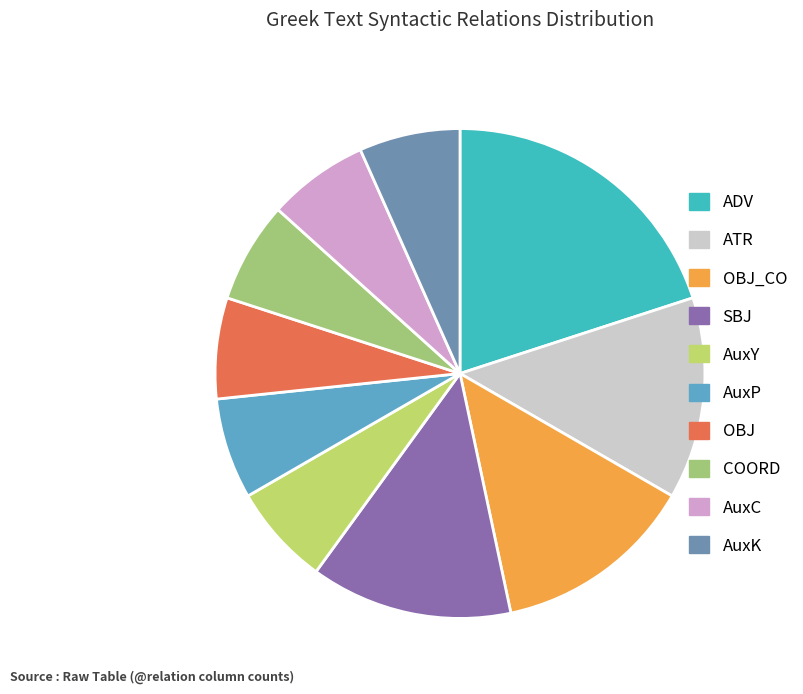

To the nearest percent, what percentage of the pie is AuxP?

7%